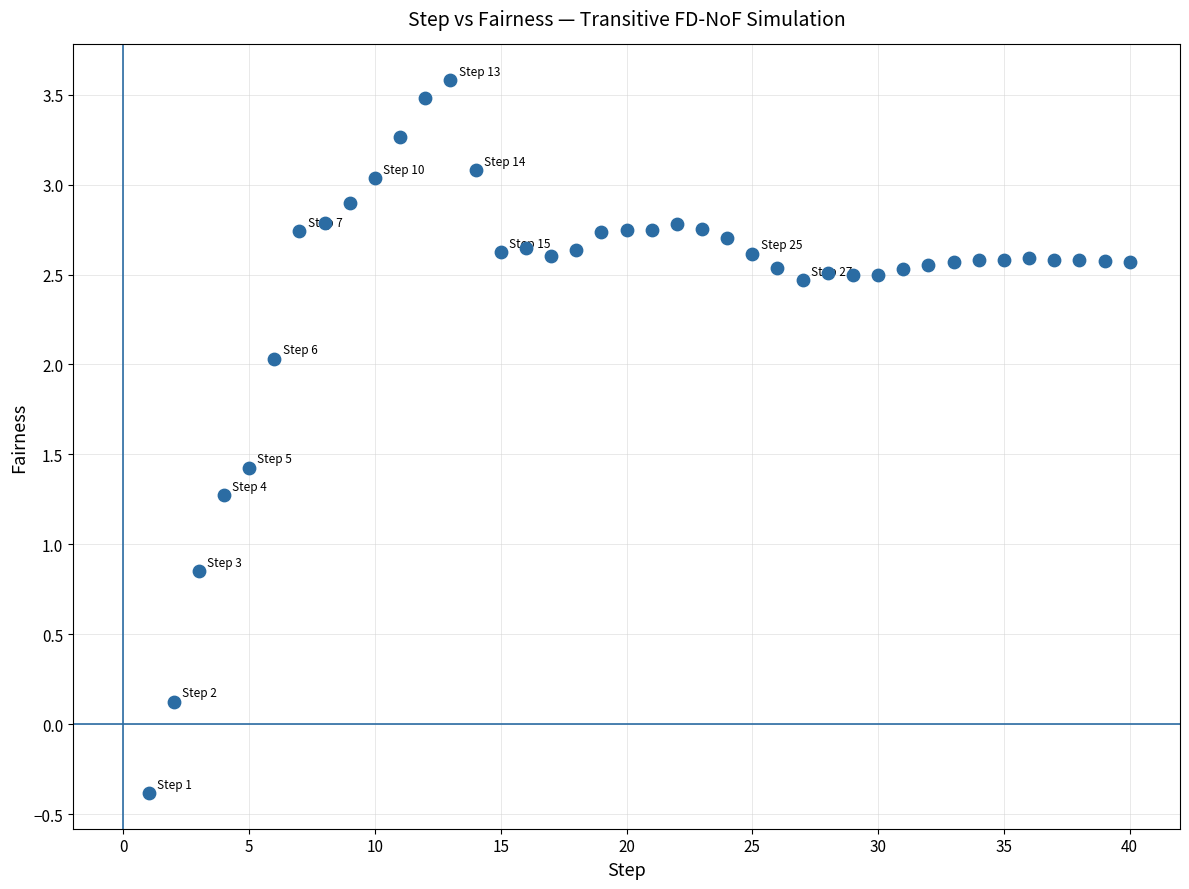

What is the range of Y values (max minus min)?

4.0